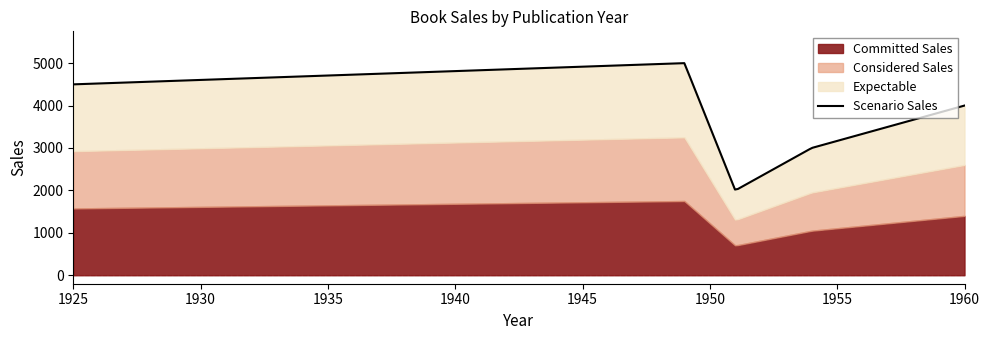

What is the greatest value displayed?

5000